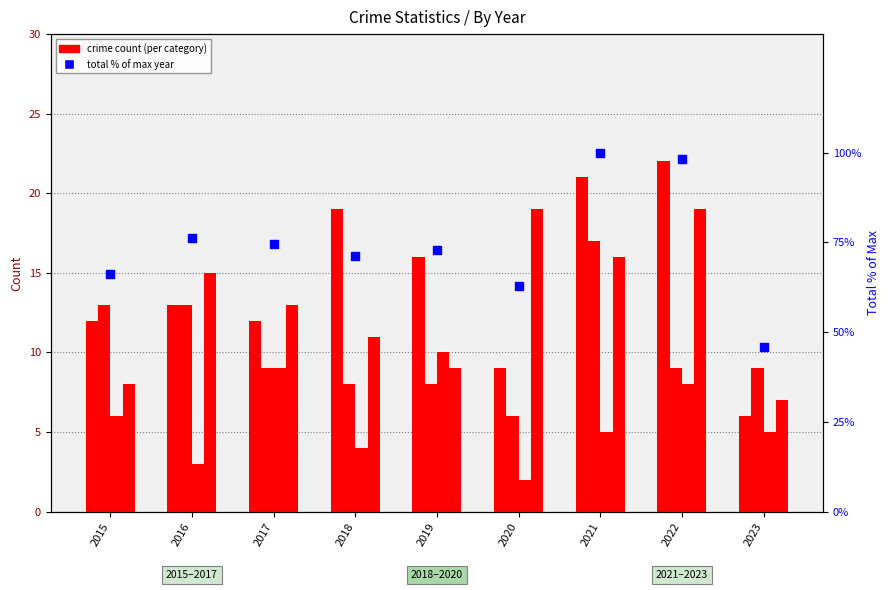

Which series has the widest spread of Y values?

Total (% of max)